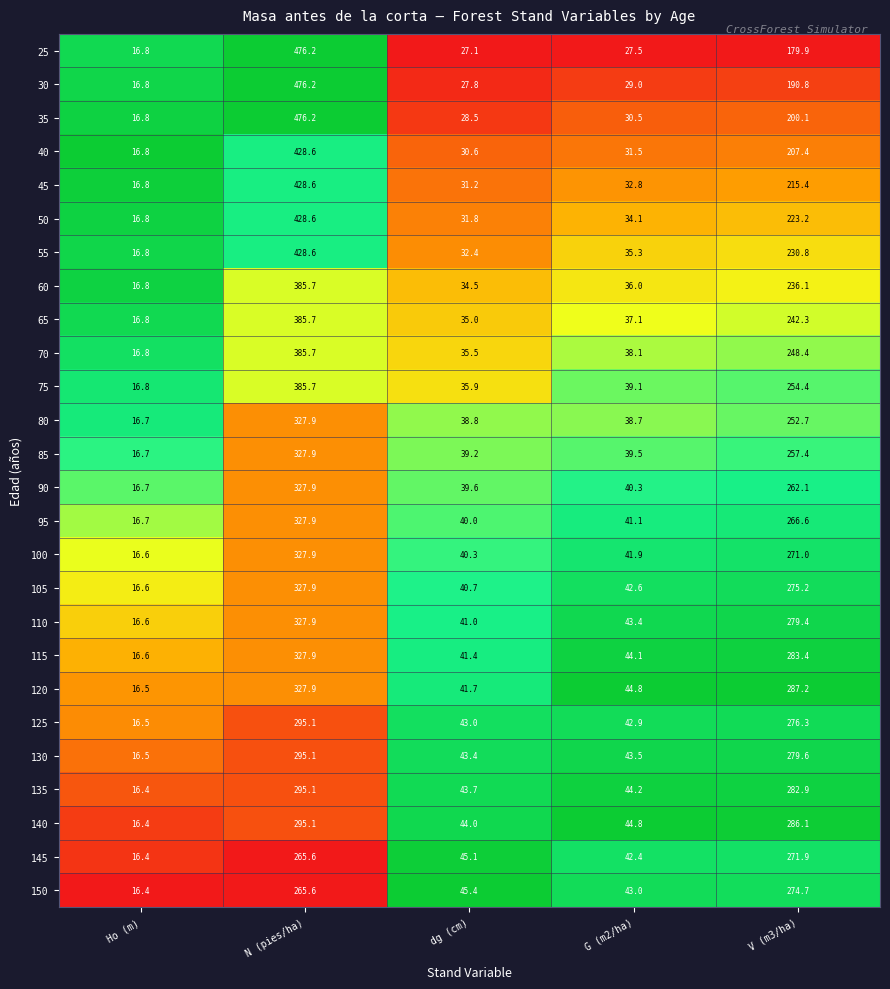

At which category does the chart reach its peak across all series?

N (pies/ha)